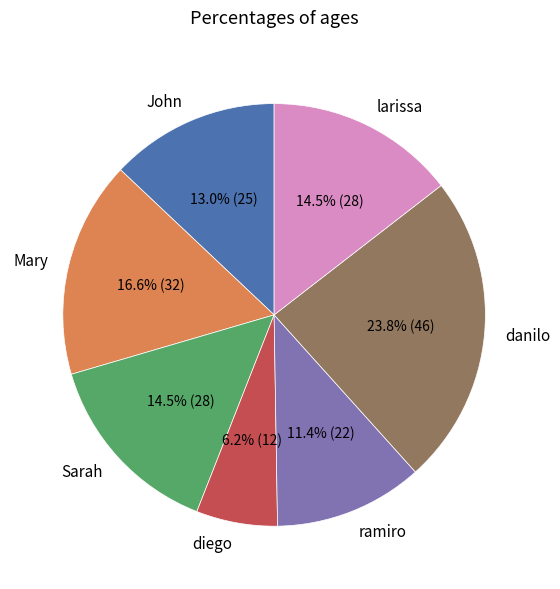

Count the number of slices in the pie.

7